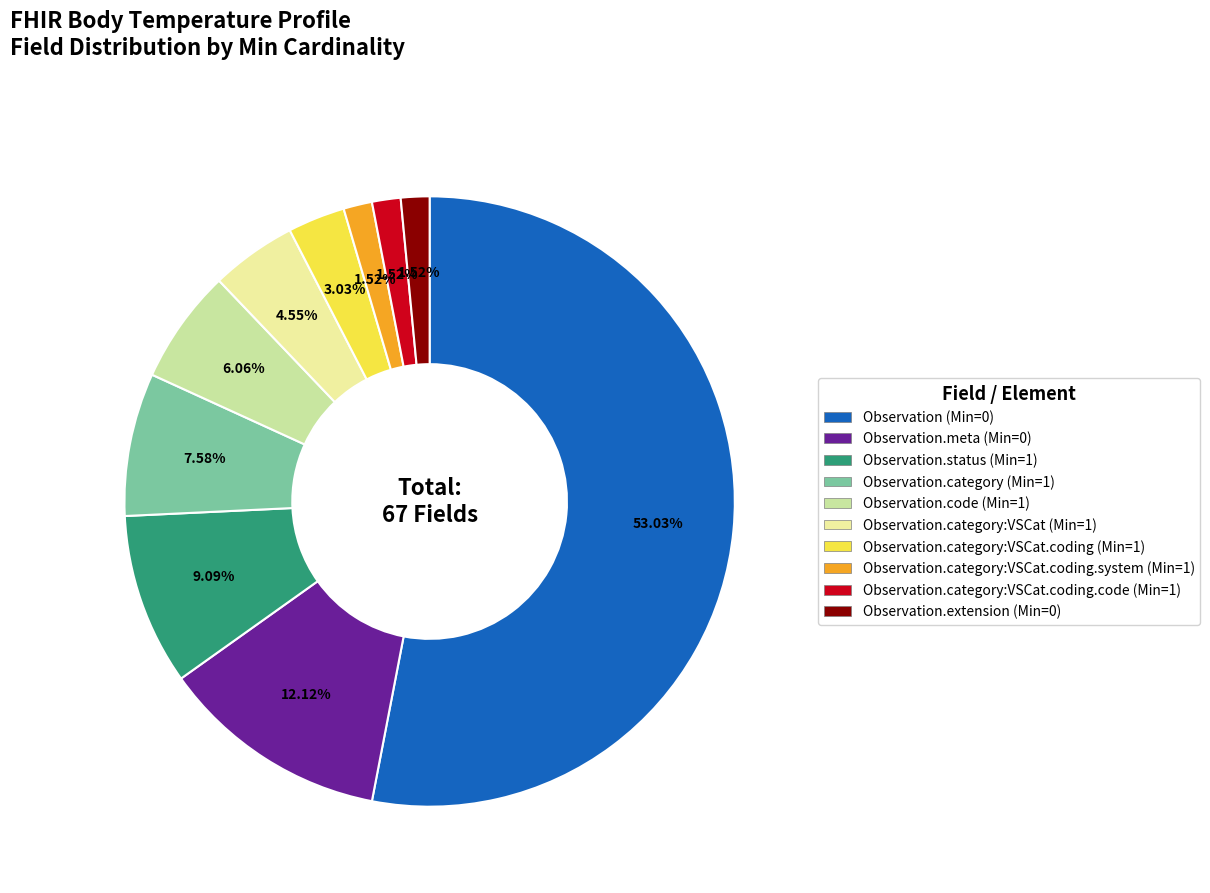

The Observation.meta (Min=0) slice represents 1% of the pie. True or false?

False